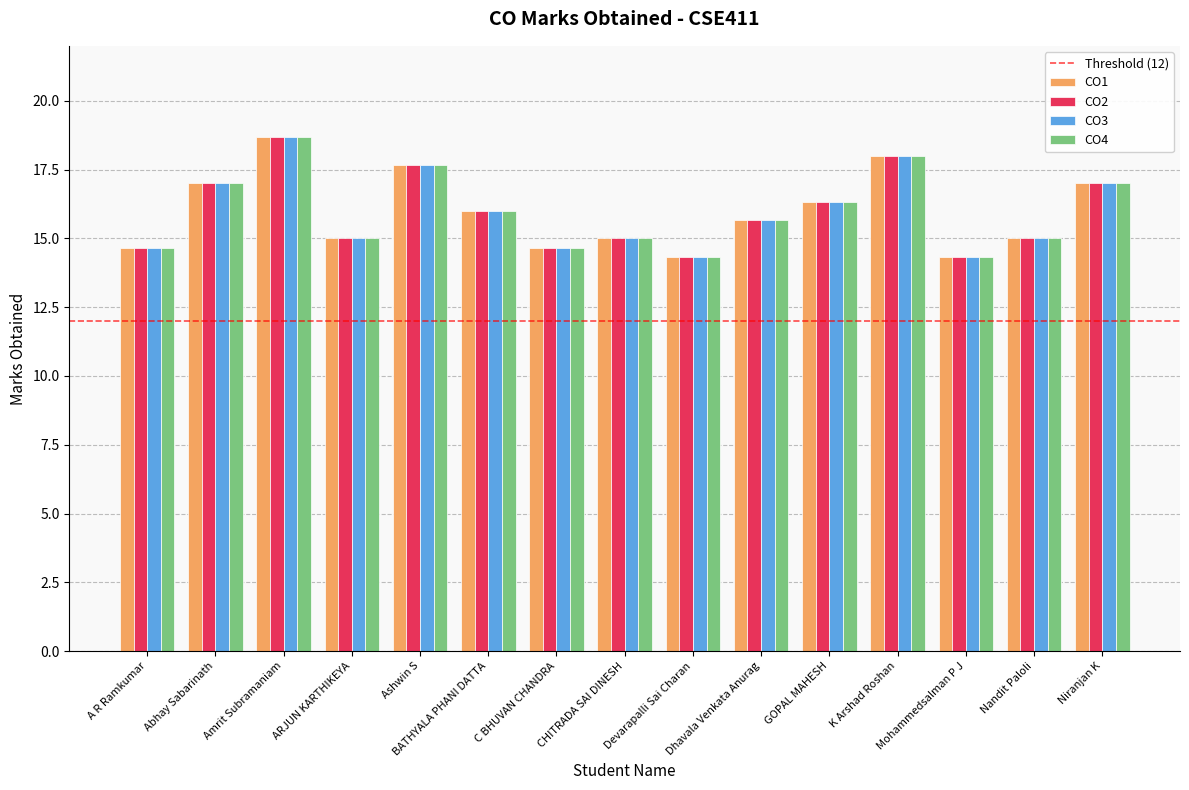

Which category has the highest value across all series?

Amrit Subramaniam